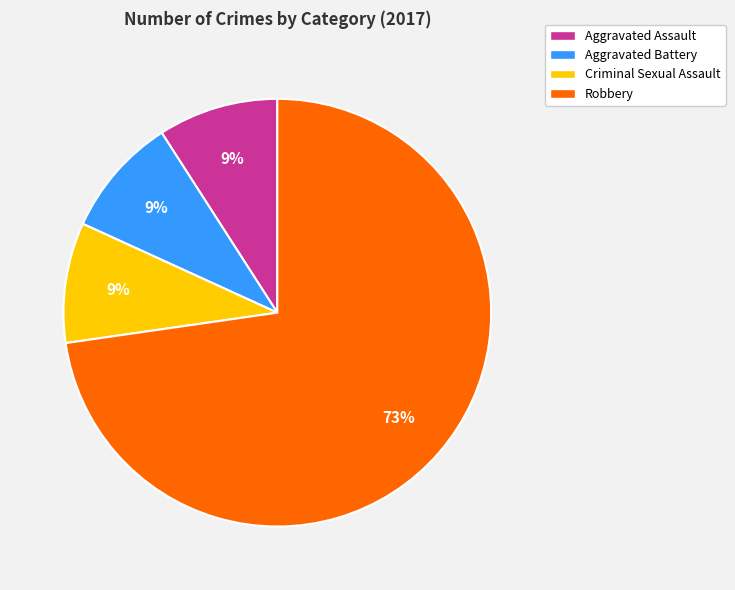

To the nearest percent, what is the combined percentage of Robbery and Criminal Sexual Assault?

82%